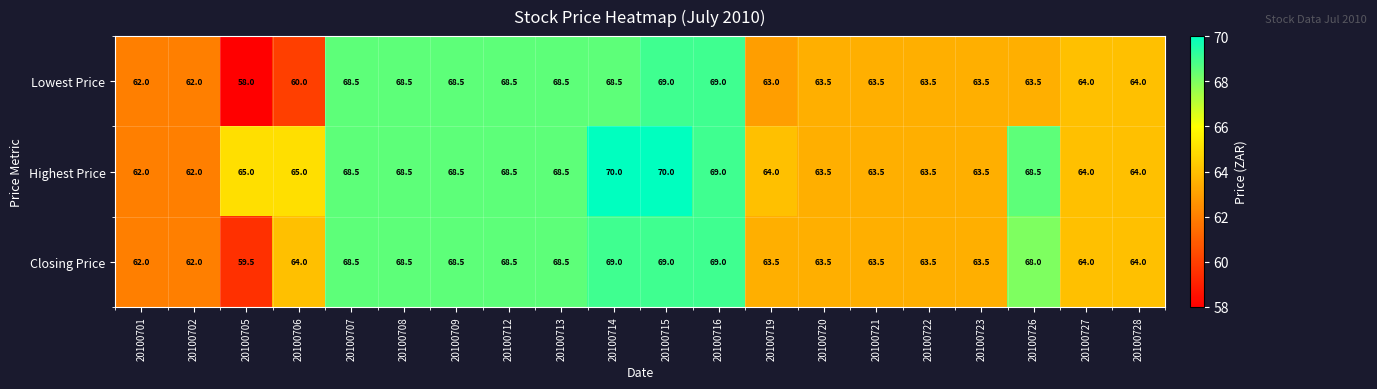

Which series has the widest spread of values?

Lowest Price